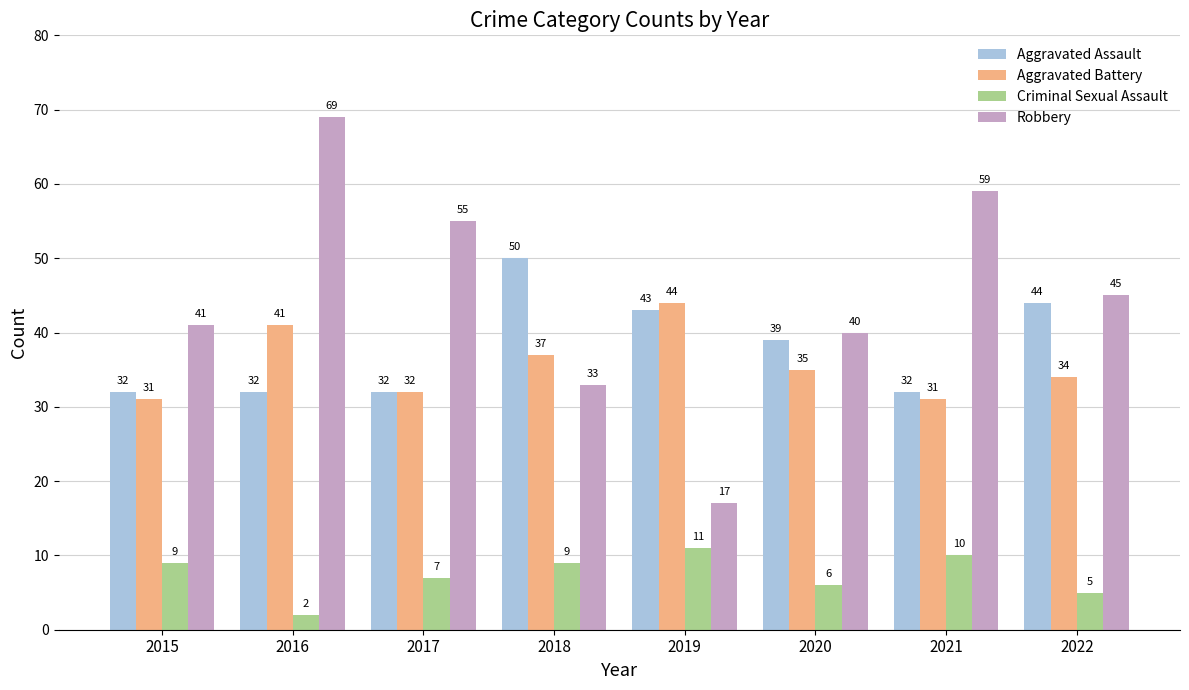

What is the sum of all Robbery values?

359